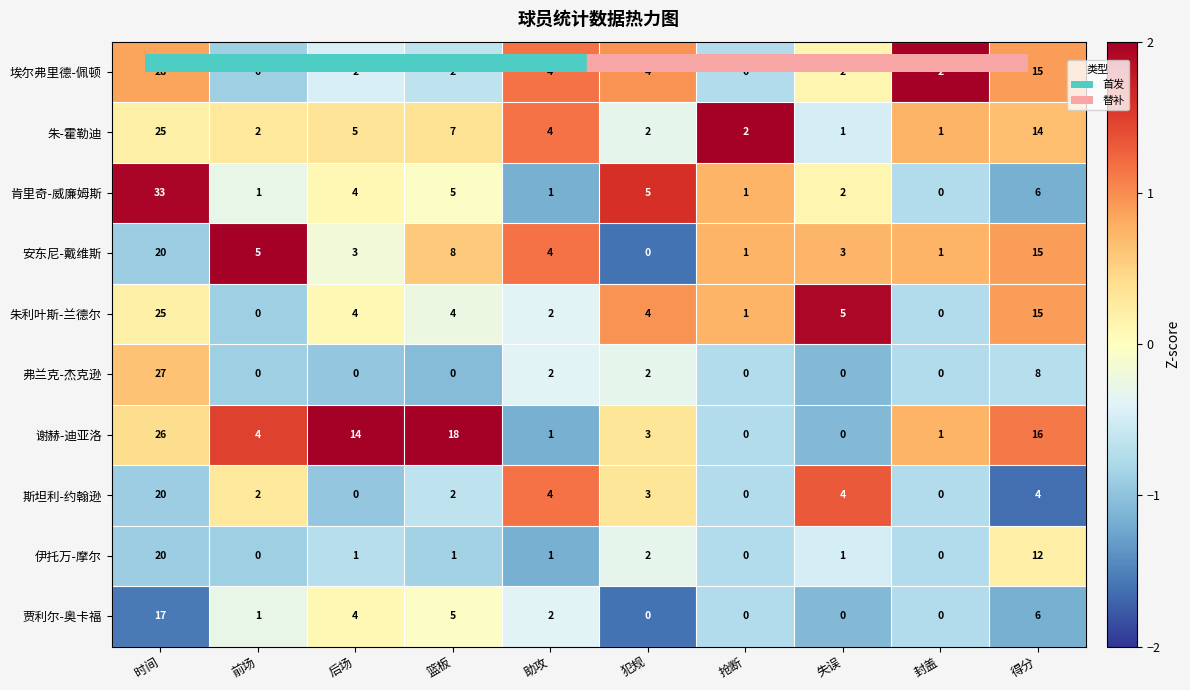

True or false: 弗兰克-杰克逊 has a value of 16 at 篮板.

False